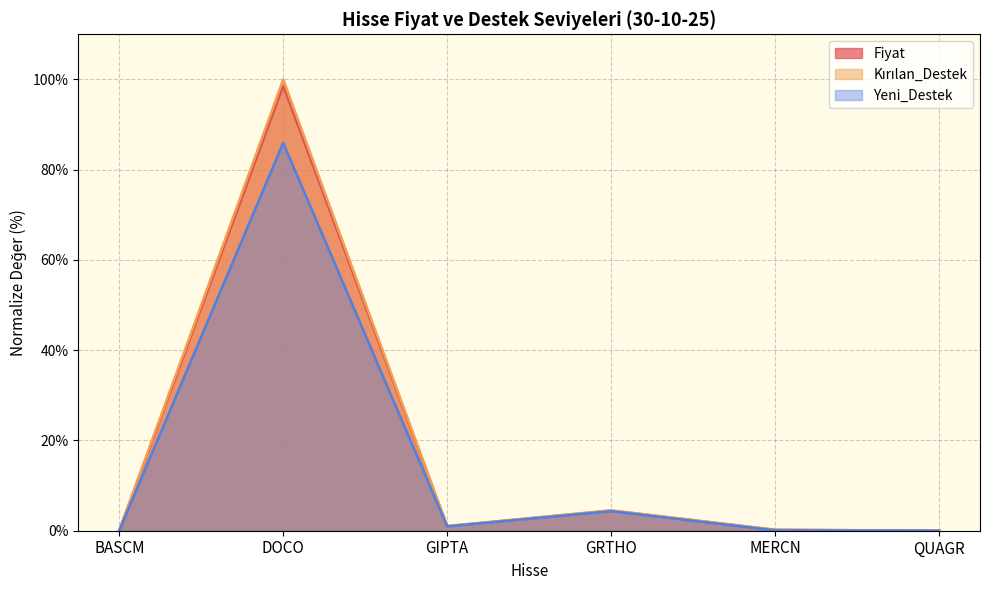

Where is the first local minimum for Kırılan_Destek?

GIPTA